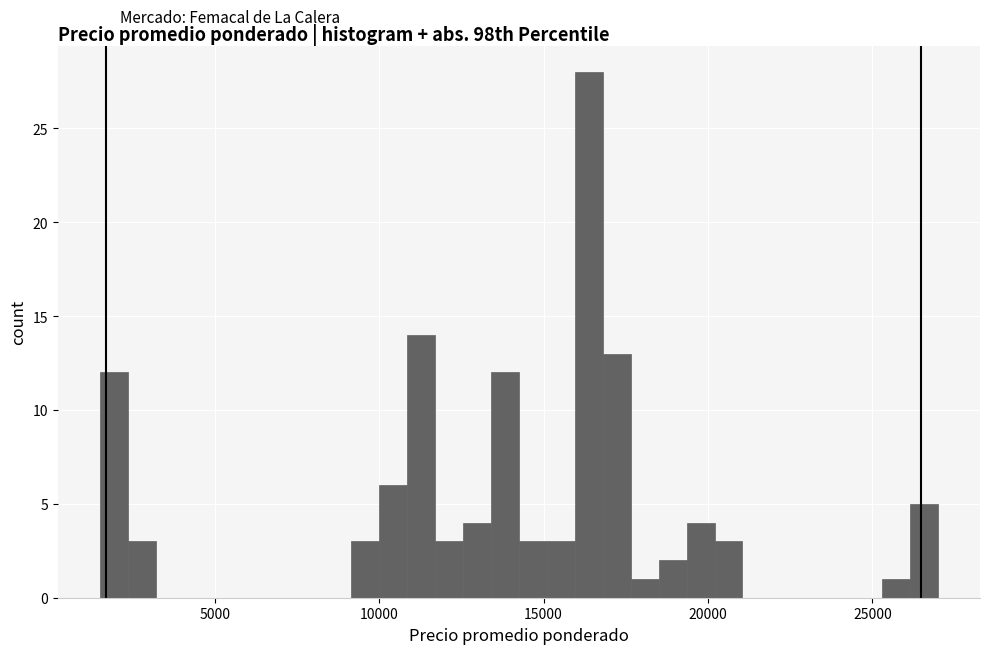

Read against the x-axis, roughly where is the centre of the tallest bar?

16500